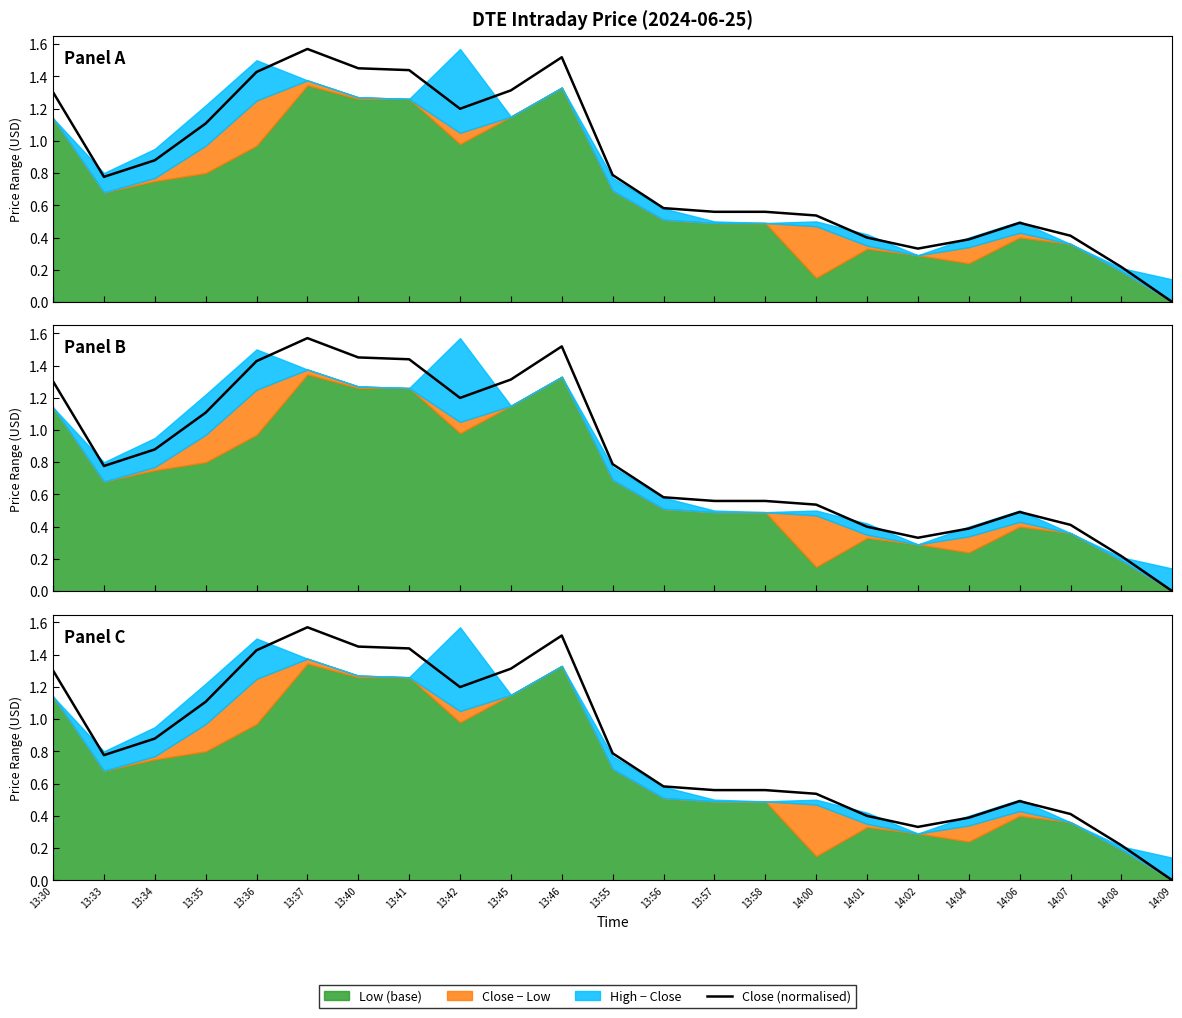

Which label corresponds to the largest value in the chart?

13:37